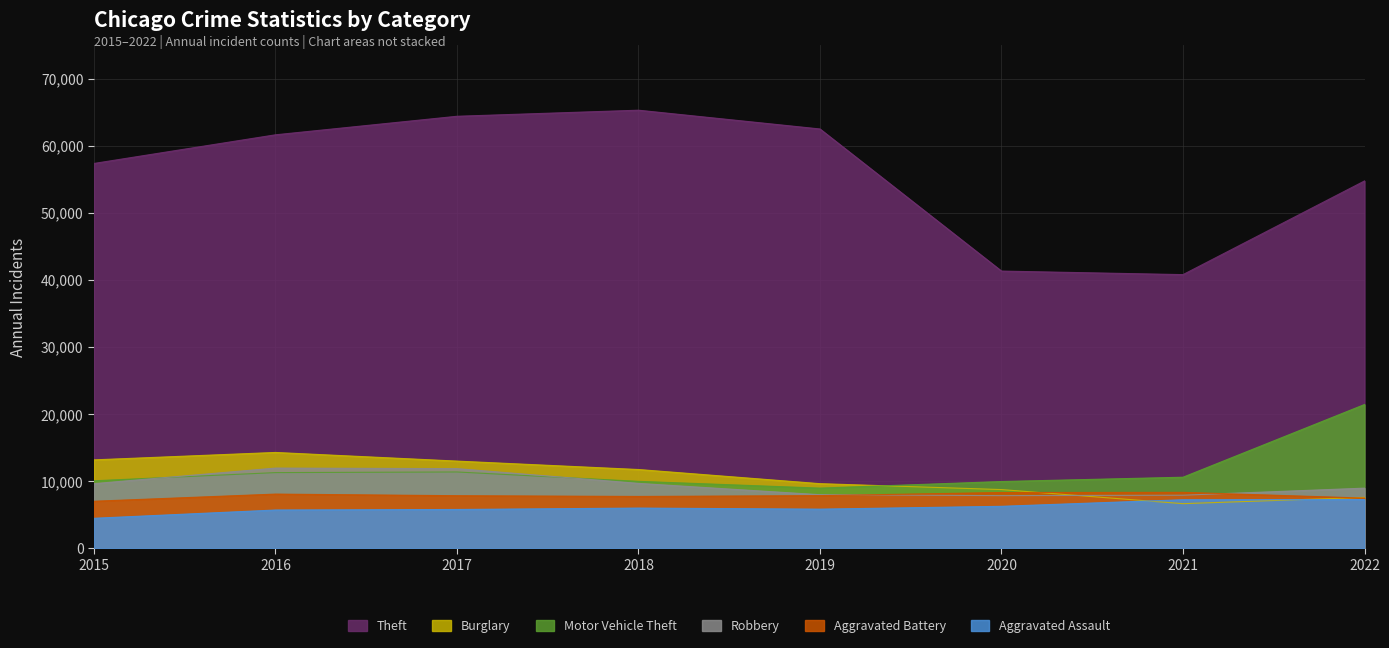

Between 2018 and 2022, which is larger?

2018